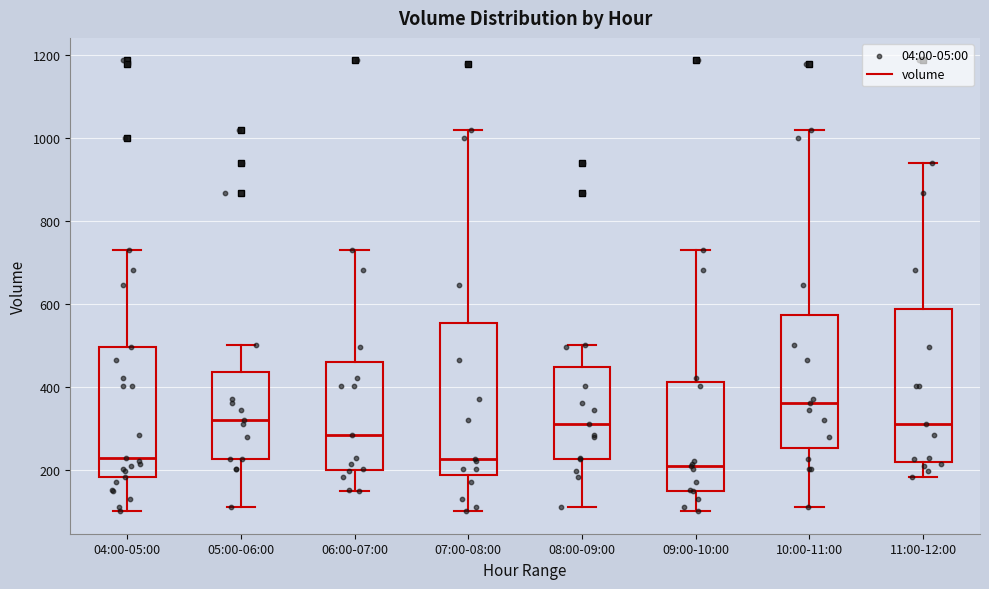

Reading left to right, read every box against the y-axis: the position of its median line, the range the box covers, and the ends of its whiskers. The values are not printed on the chart, so give them approximately, as read against the axis.

04:00-05:00: median 220, box 180 to 500, whiskers 100 to 740
05:00-06:00: median 320, box 220 to 440, whiskers 120 to 500
06:00-07:00: median 280, box 200 to 460, whiskers 140 to 740
07:00-08:00: median 220, box 180 to 560, whiskers 100 to 1020
08:00-09:00: median 320, box 220 to 440, whiskers 120 to 500
09:00-10:00: median 200, box 140 to 420, whiskers 100 to 740
10:00-11:00: median 360, box 260 to 580, whiskers 120 to 1020
11:00-12:00: median 320, box 220 to 580, whiskers 180 to 940